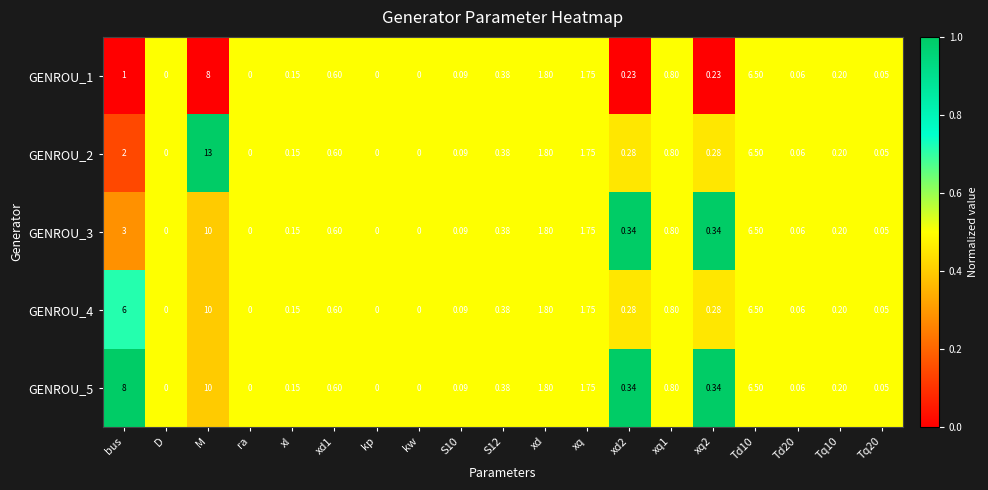

At which category does the chart reach its peak across all series?

M